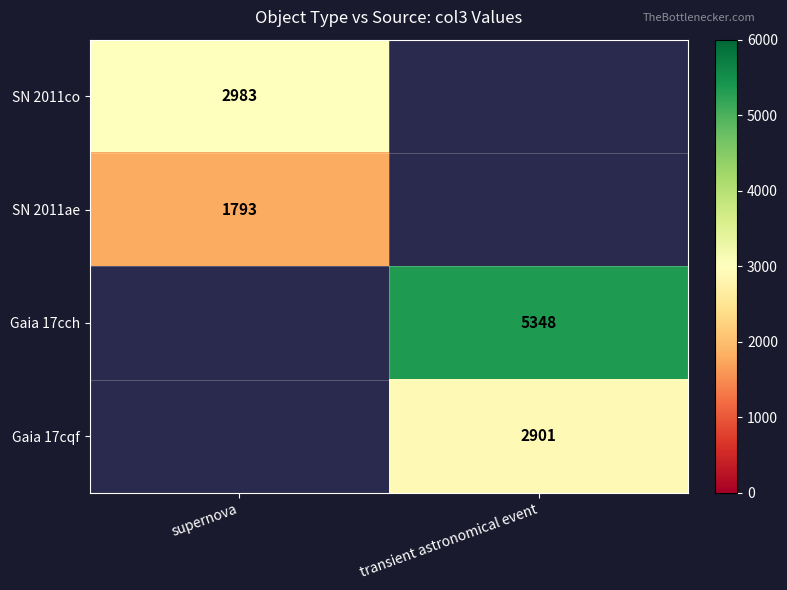

At which category does the chart reach its peak across all series?

transient astronomical event